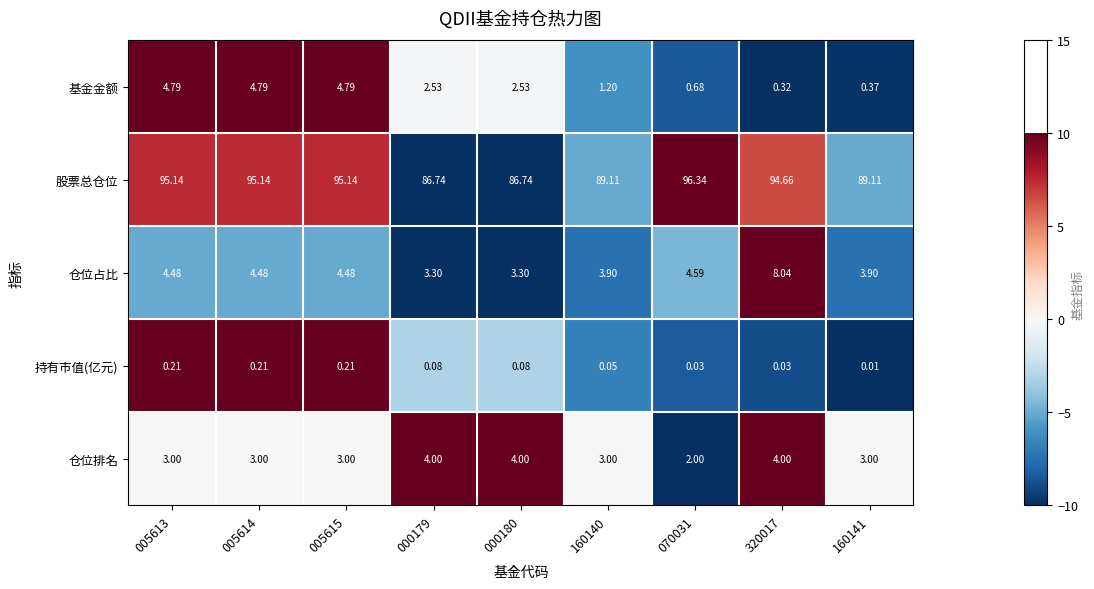

Which series has the largest total across all categories?

股票总仓位